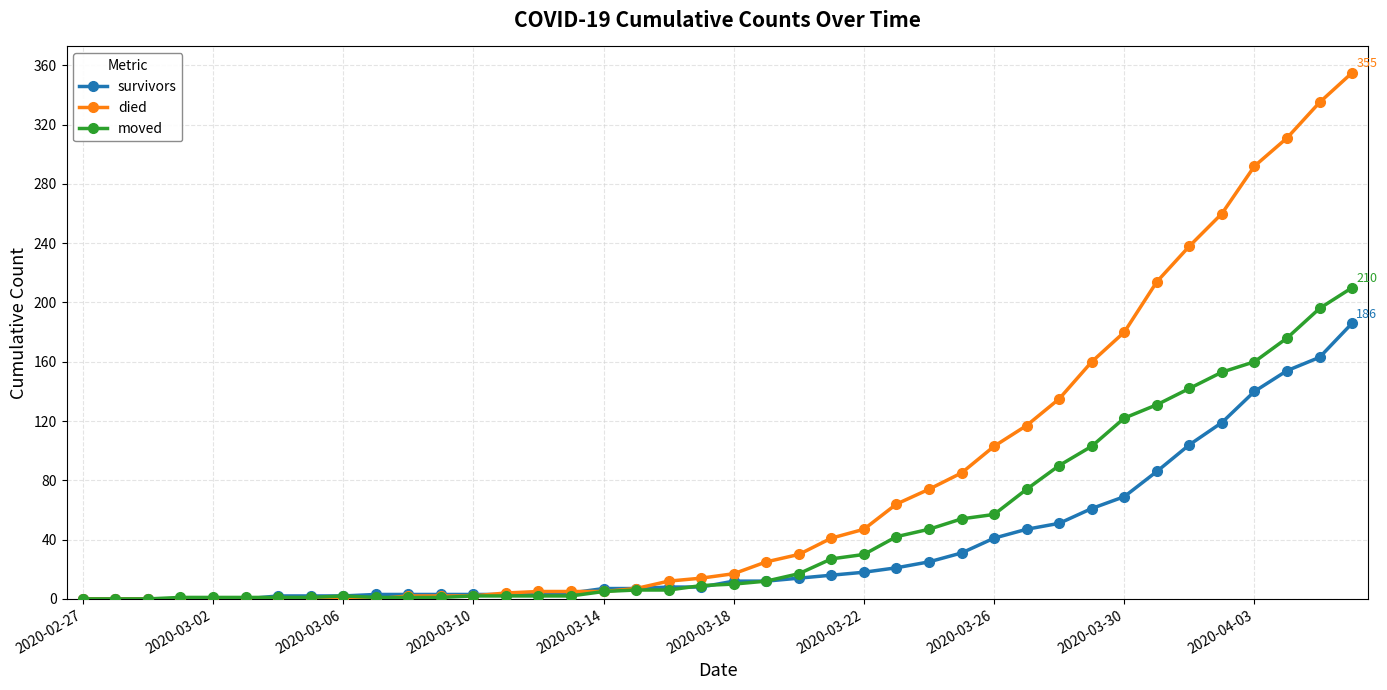

How many values in the moved series are below 10?

20